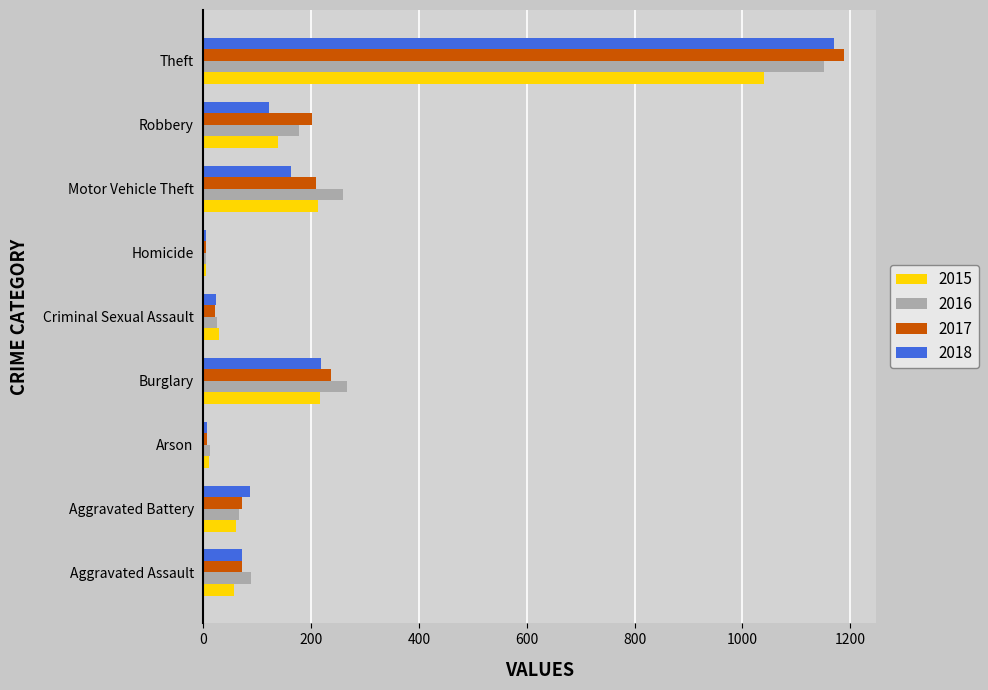

True or false: 2017 has a value of 71 at Aggravated Battery.

True